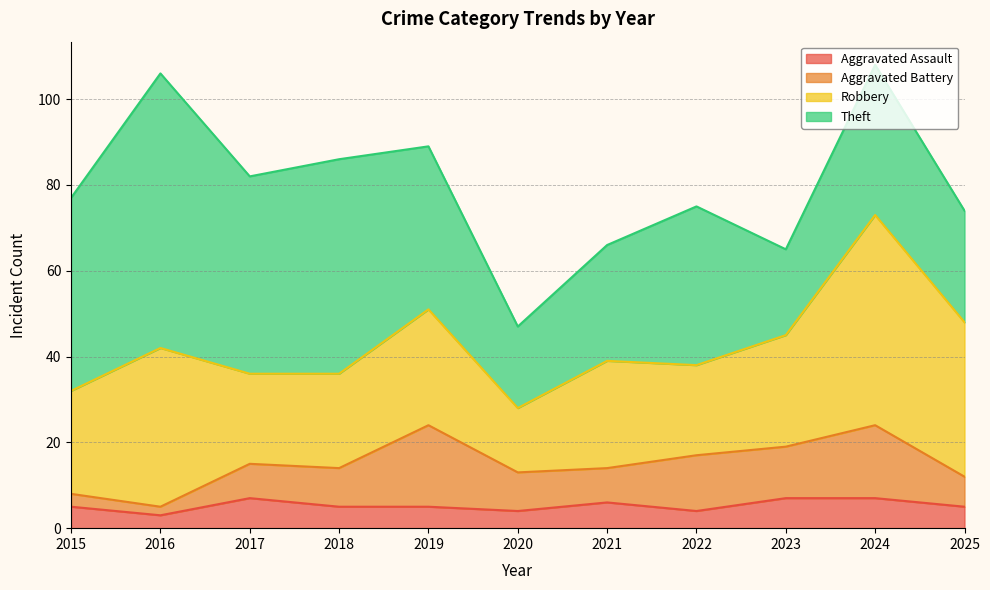

True or false: Theft and Aggravated Battery cross at least once.

False